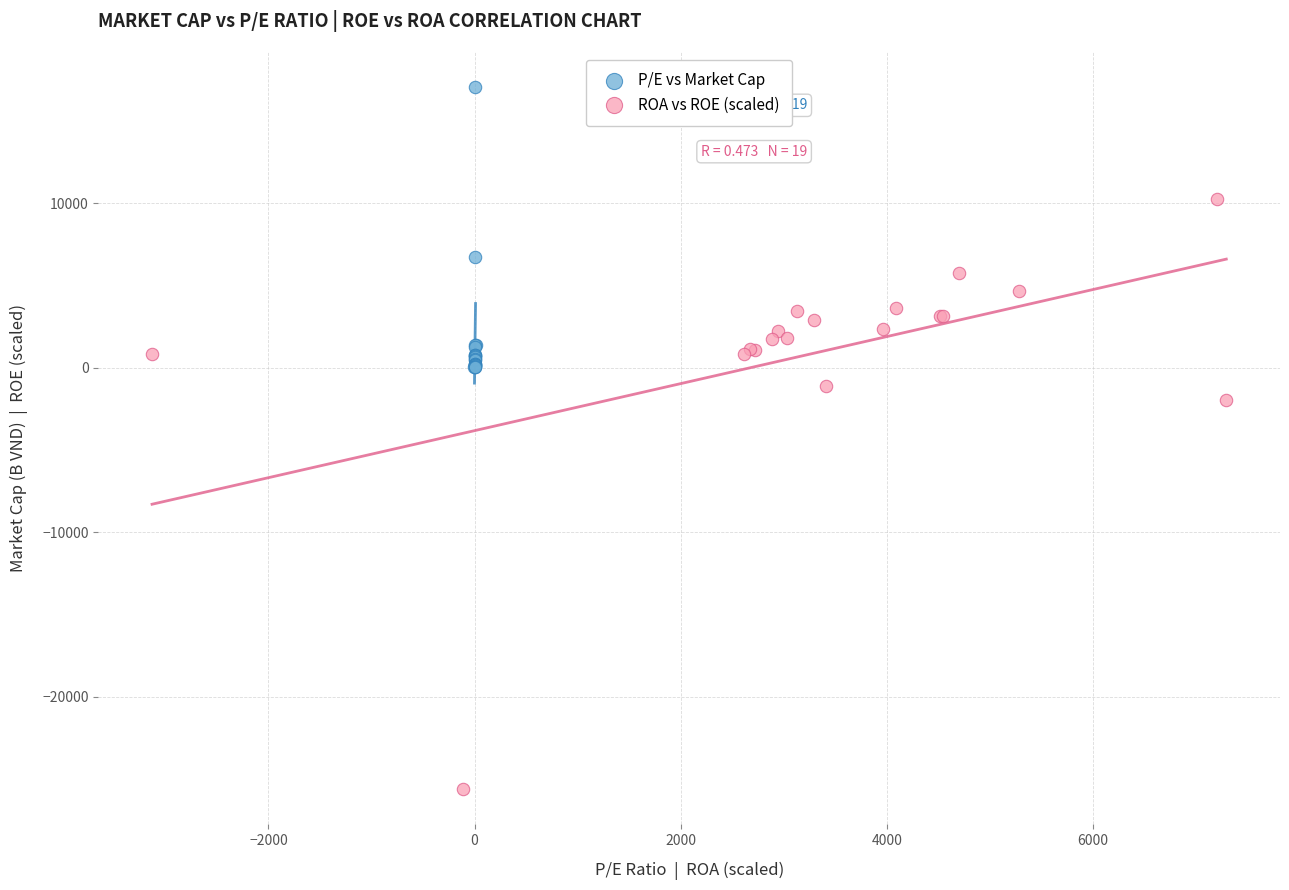

Which series reaches the maximum Y coordinate?

P/E vs Market Cap